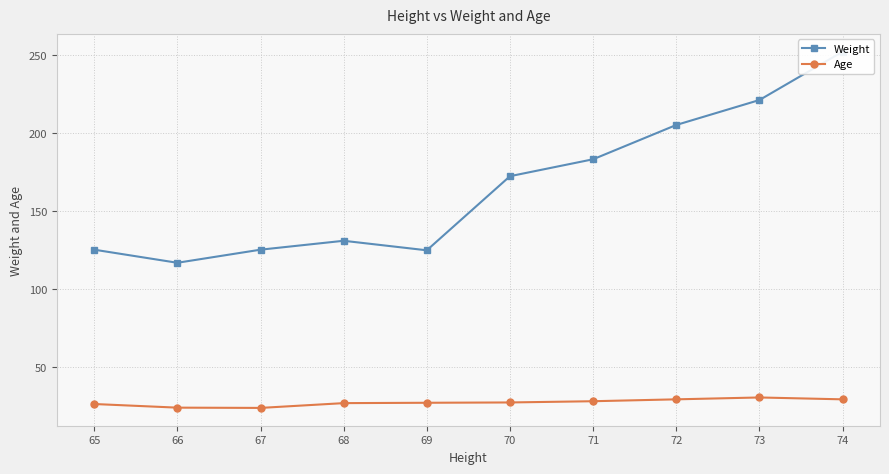

True or false: Weight has a value of 90.8 at 68.

False